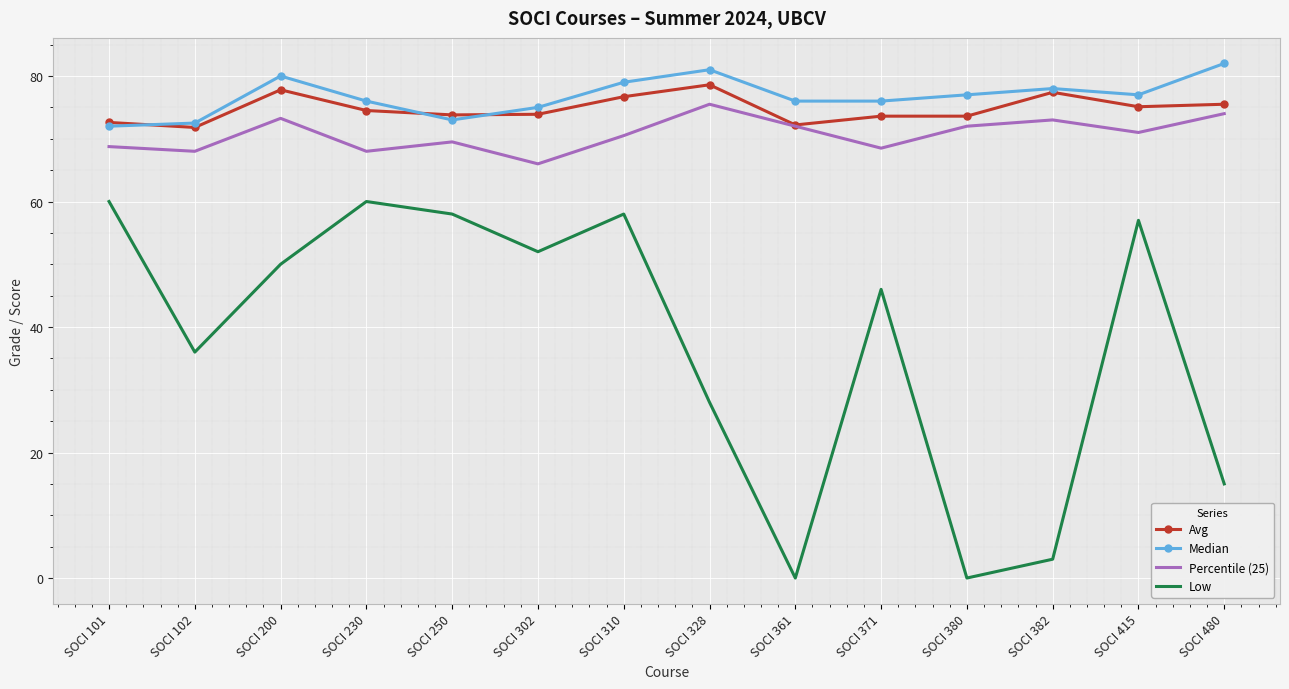

Which series changed the most between SOCI 200 and SOCI 328?

Low